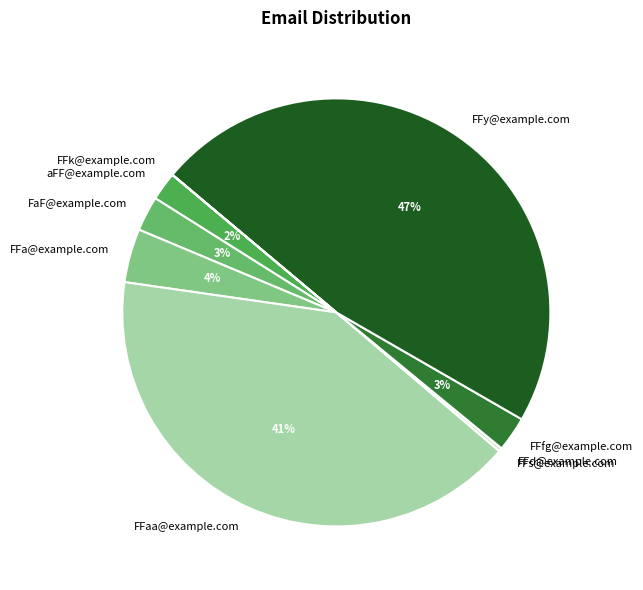

Does FFaa@example.com account for over 50% of the chart?

No